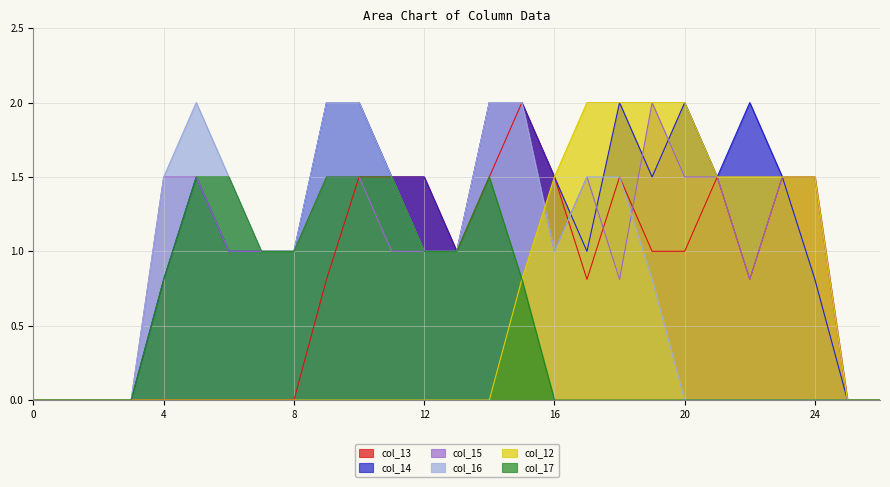

At how many categories does at least one series exceed 0?

21